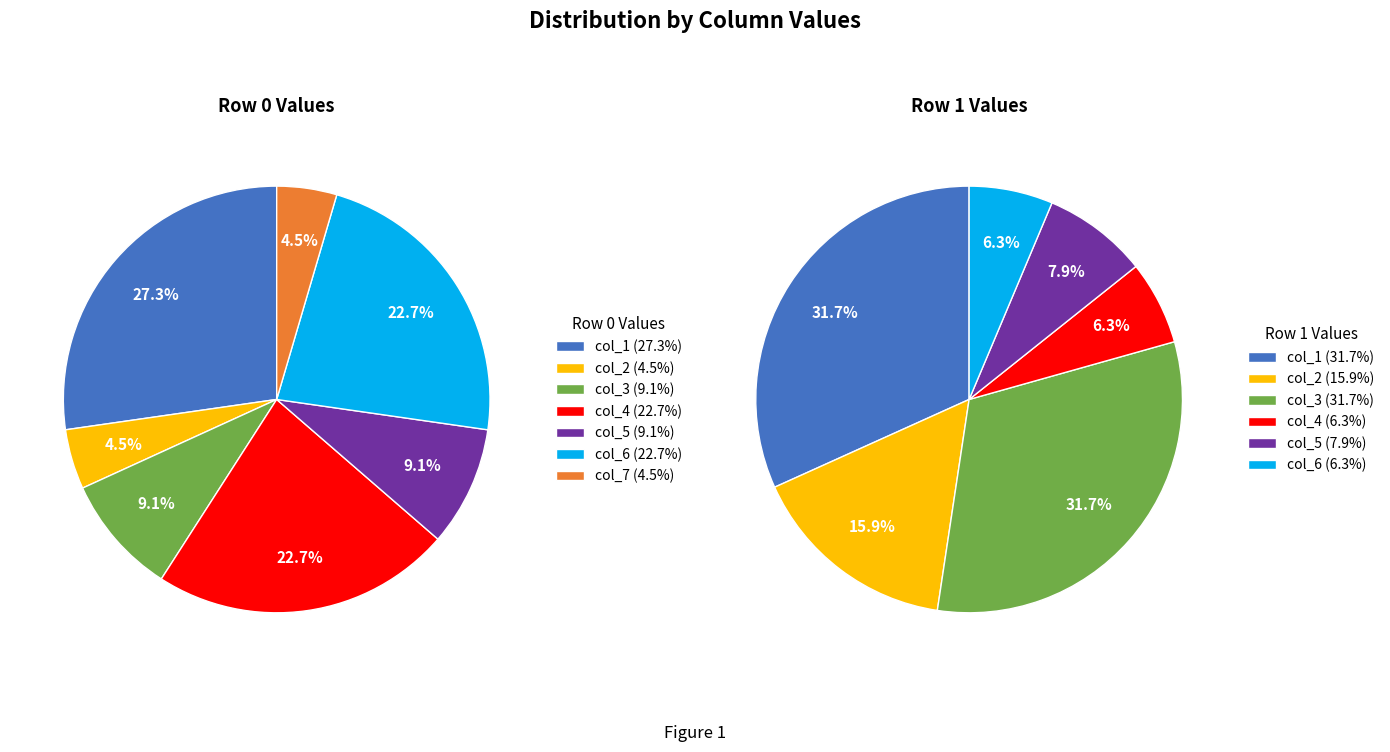

To the nearest percent, what portion does col_5 represent?

9%